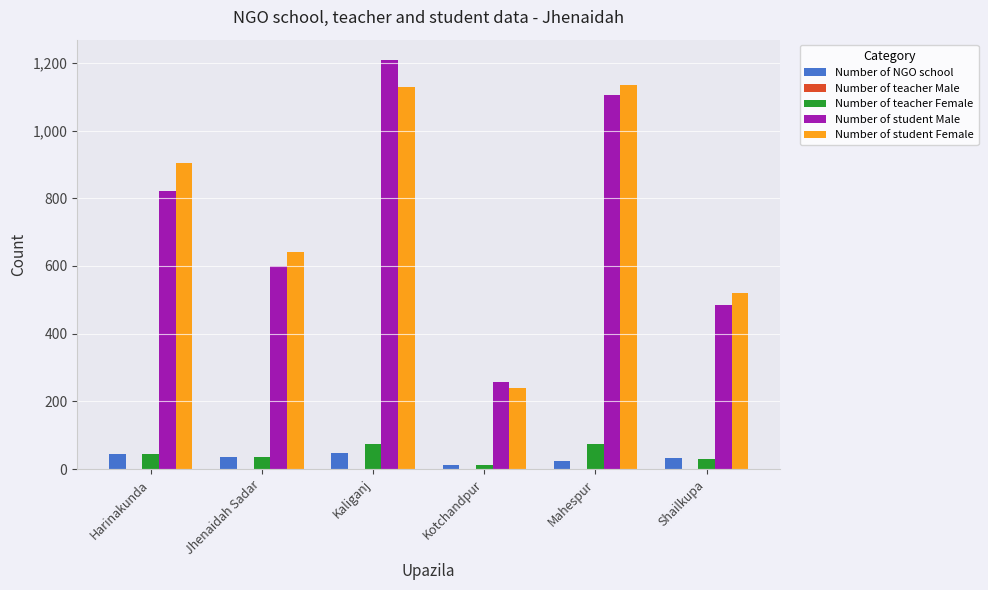

Is the value of Number of student Male at Mahespur greater than the value of Number of student Female at Mahespur?

No